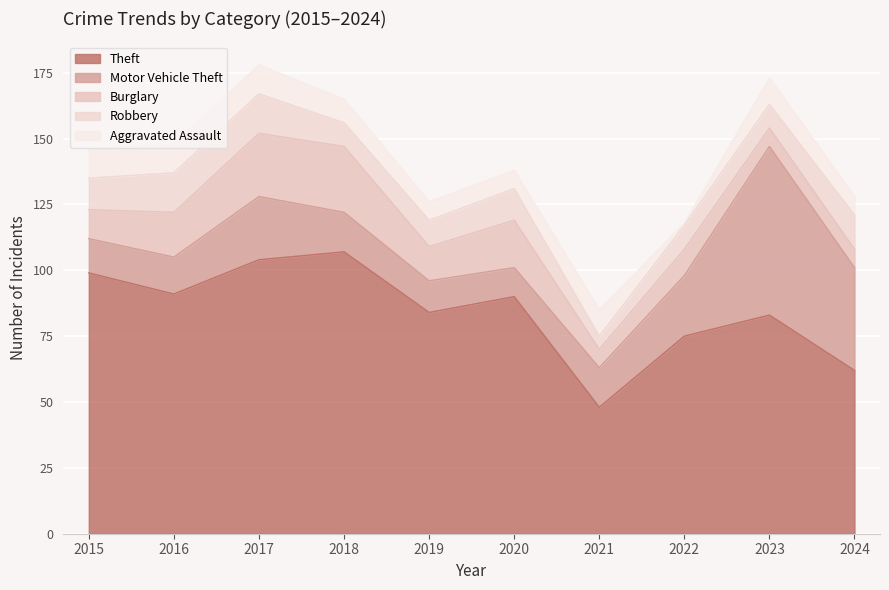

True or false: Motor Vehicle Theft has more than 0 points higher than both neighbors.

True